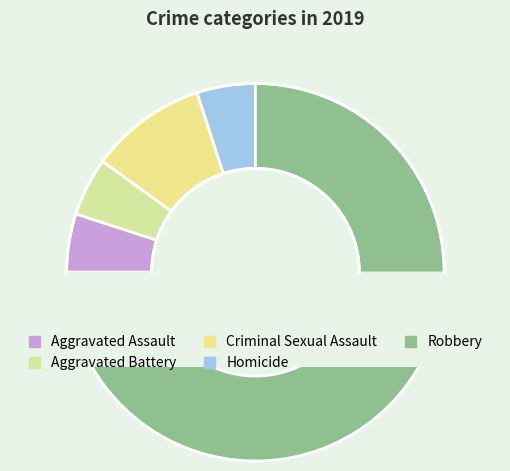

Is there a majority slice in this chart?

Yes